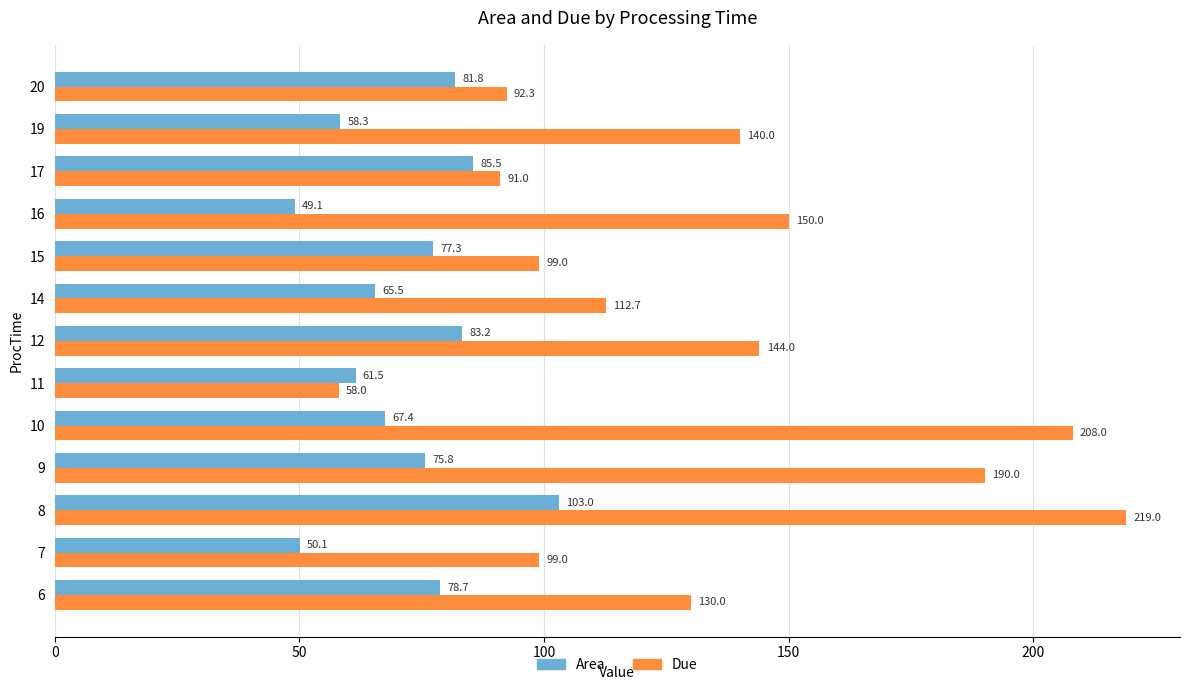

What is the difference between the maximum and second lowest values in the Area series?

53.0